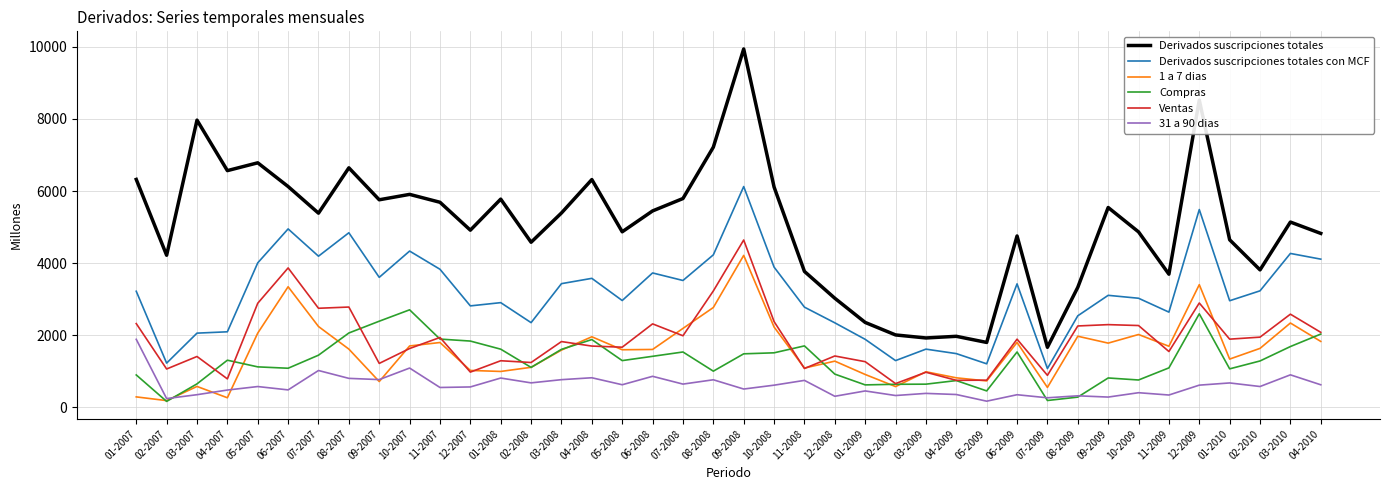

True or false: Derivados suscripciones totales and Ventas intersect in this chart.

False